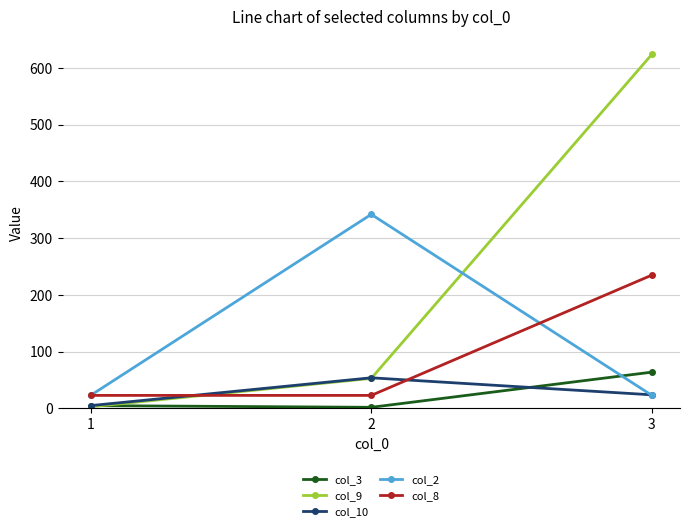

True or false: col_10 has a value of 54 at 2.

True